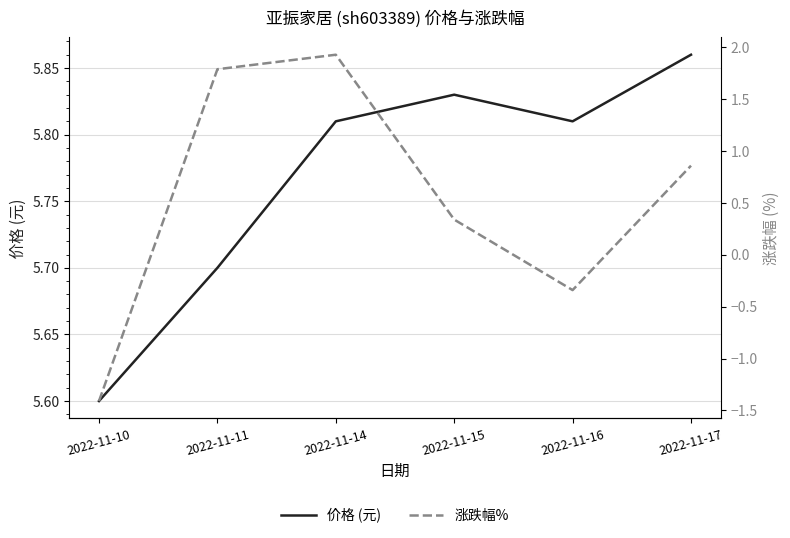

How many values in the 涨跌幅% series exceed 0?

4